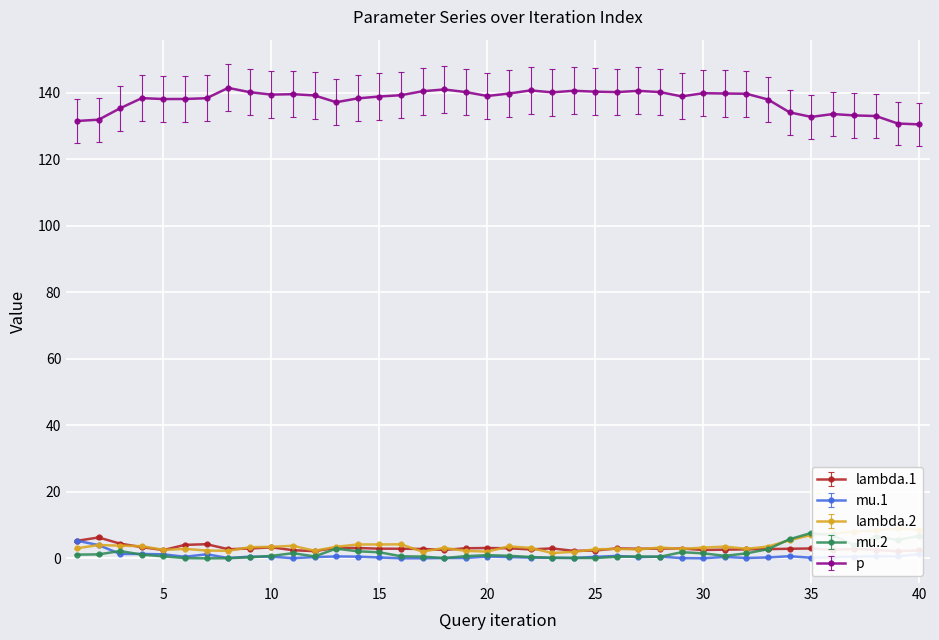

What is the value of the lambda.1 point at the 7th from the left?

4.5